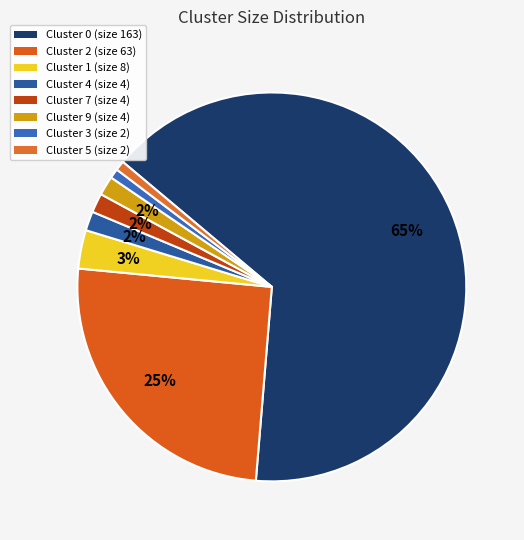

How many slices are in this pie chart?

8